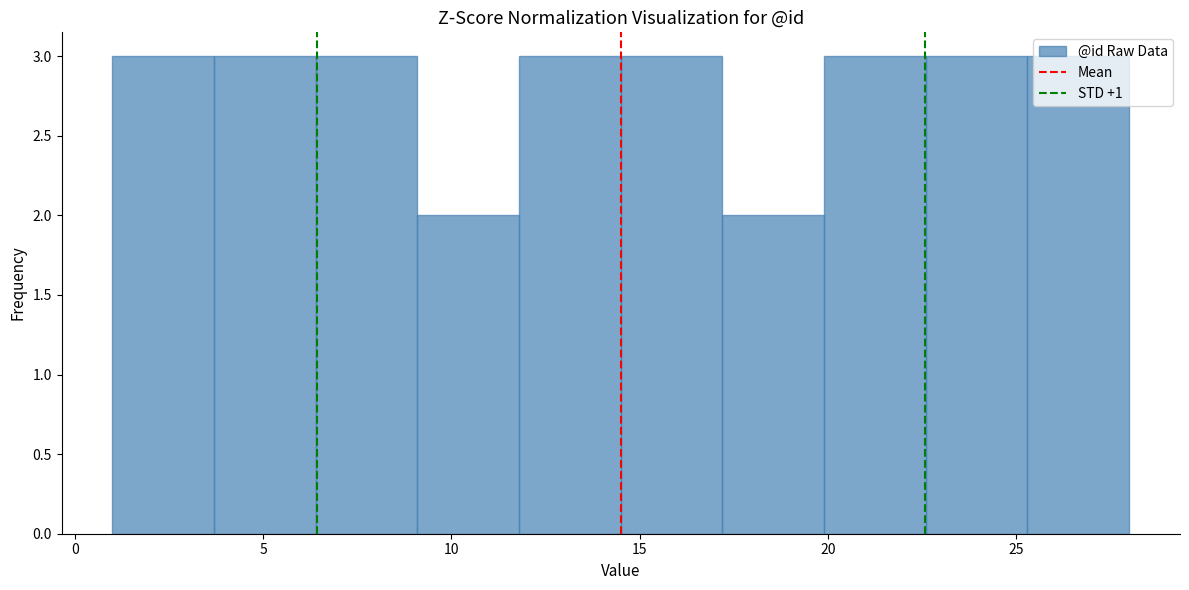

Reading left to right, transcribe this chart: for each bar, give the range it covers on the x-axis and its height. Neither the bar edges nor the heights are printed on the chart, so give them approximately, as read against the axes.

1.0 to 3.7: 3
3.7 to 6.4: 3
6.4 to 9.1: 3
9.1 to 11.8: 2
11.8 to 14.5: 3
14.5 to 17.2: 3
17.2 to 19.9: 2
19.9 to 22.6: 3
22.6 to 25.3: 3
25.3 to 28.0: 3